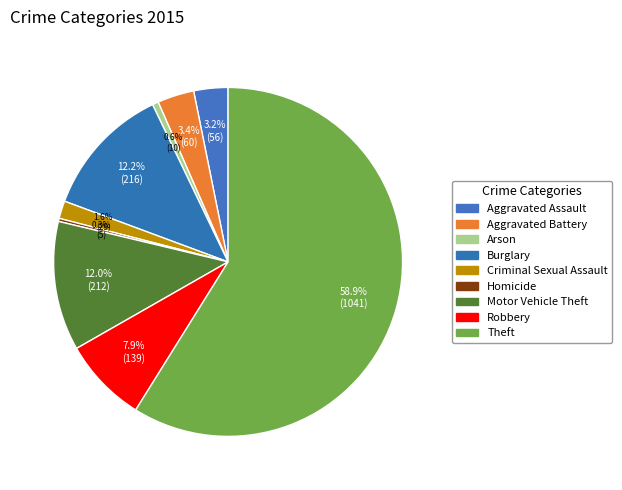

How many slices are in this pie chart?

9